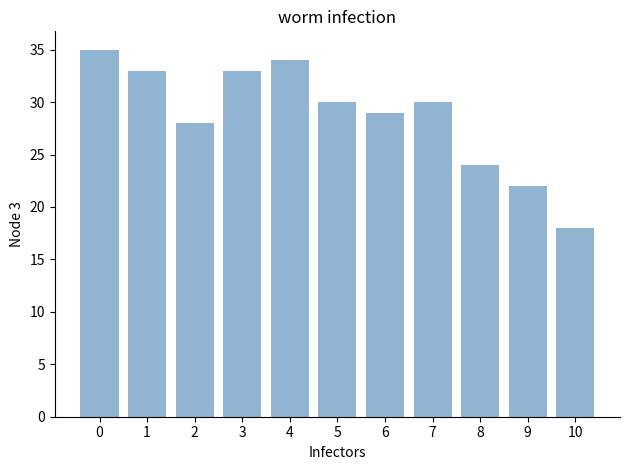

What is the value of the 7th bar from the left?

29